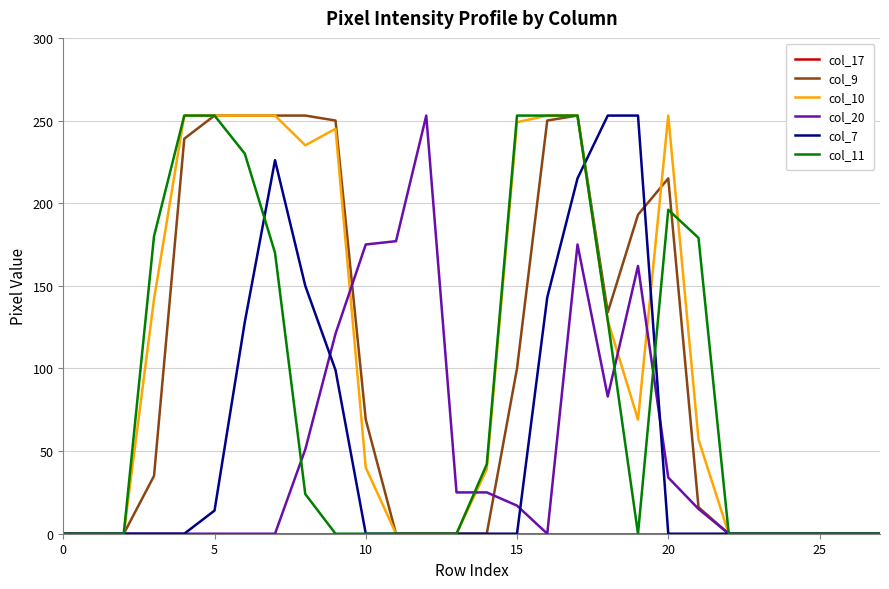

What is the greatest value displayed?

253